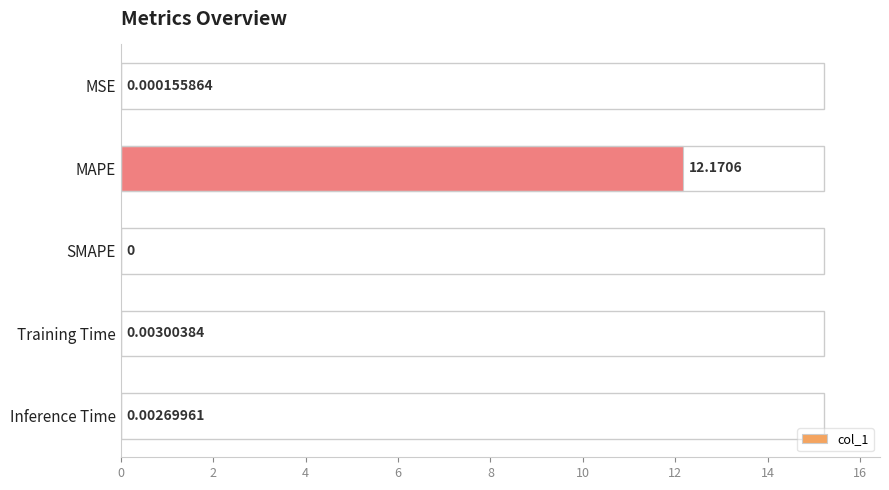

Which has a higher value, Training Time or SMAPE?

Training Time